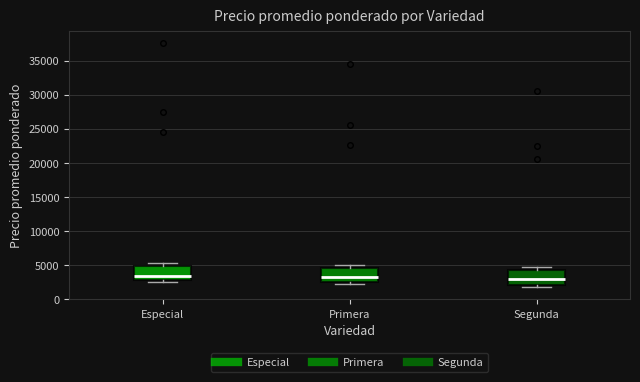

Reading left to right, read every box against the y-axis: the position of its median line, the range the box covers, and the ends of its whiskers. The values are not printed on the chart, so give them approximately, as read against the axis.

Especial: median 3500, box 3000 to 5000, whiskers 2500 to 5500
Primera: median 3500, box 2500 to 4500, whiskers 2000 to 5000
Segunda: median 3000, box 2000 to 4500, whiskers 2000 (just below the box's lower edge) to 5000